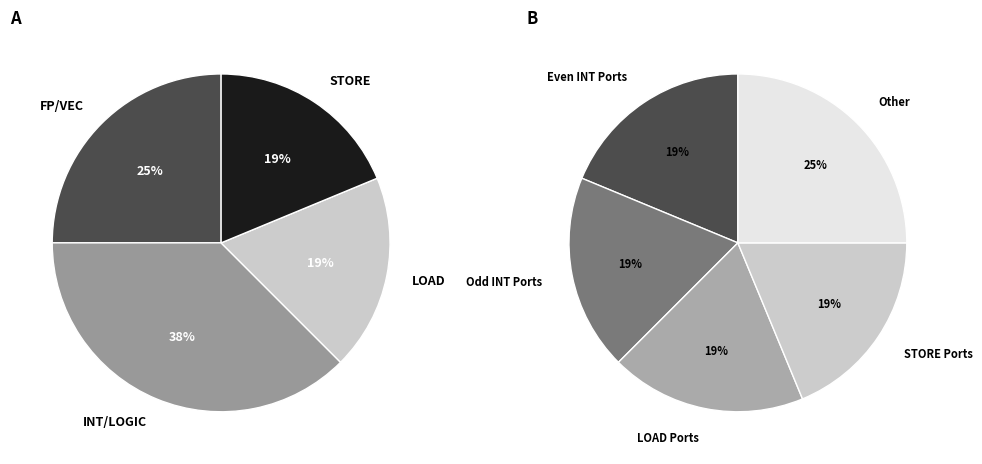

Rank the categories by value from highest to lowest.

INT/LOGIC, FP/VEC, LOAD, STORE